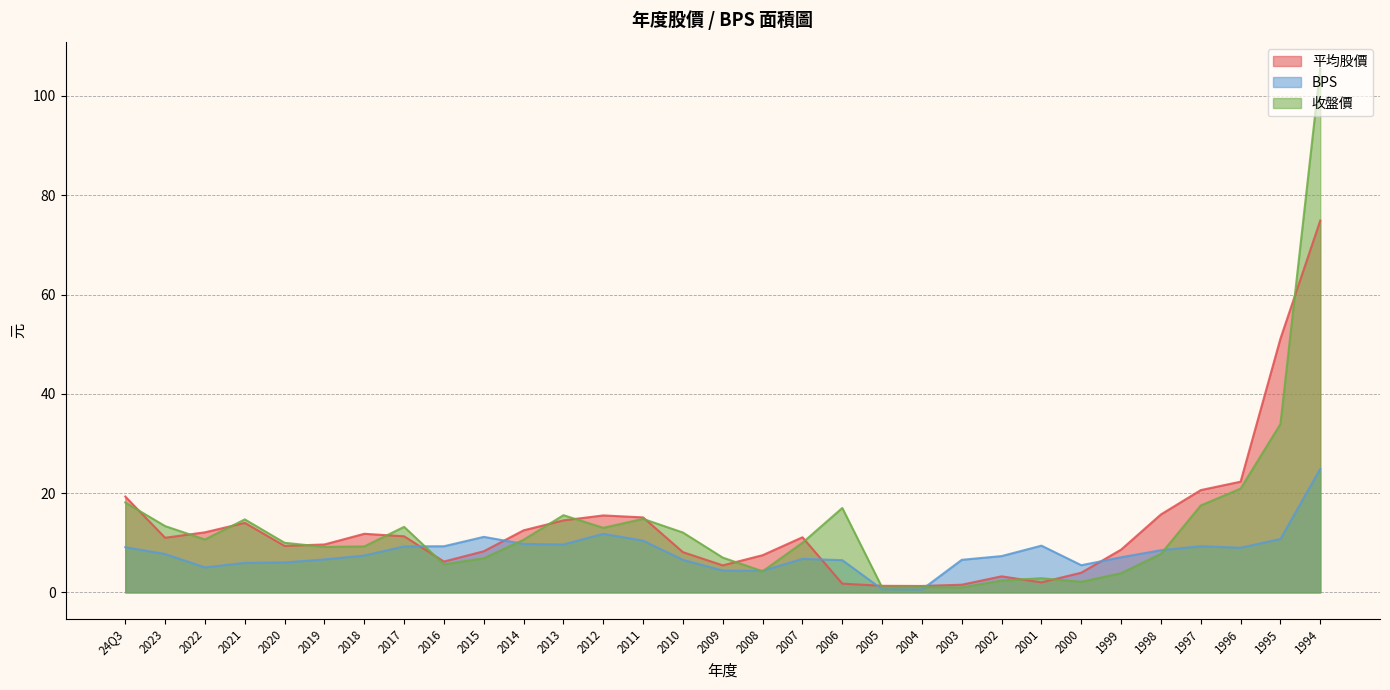

What is the total value across all series at 2012?

40.3